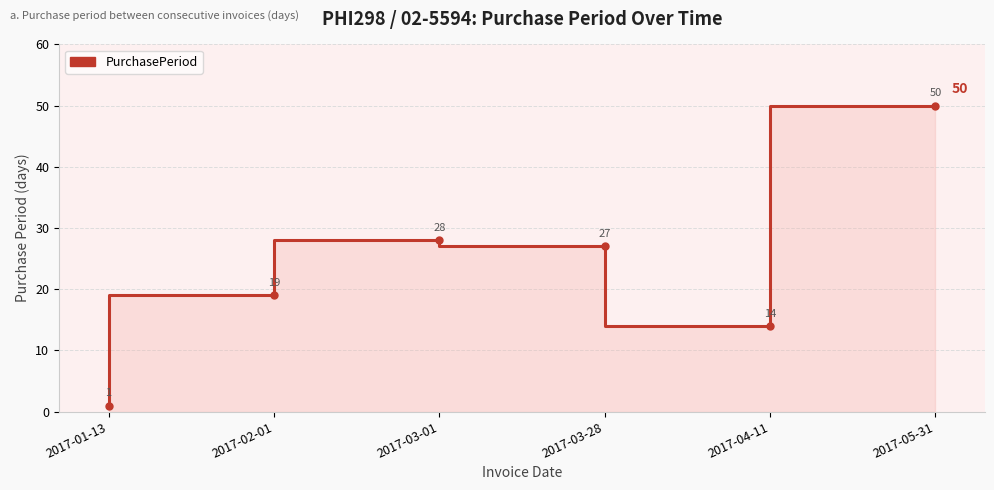

Where is the data nearest to the value 25?

2017-03-28